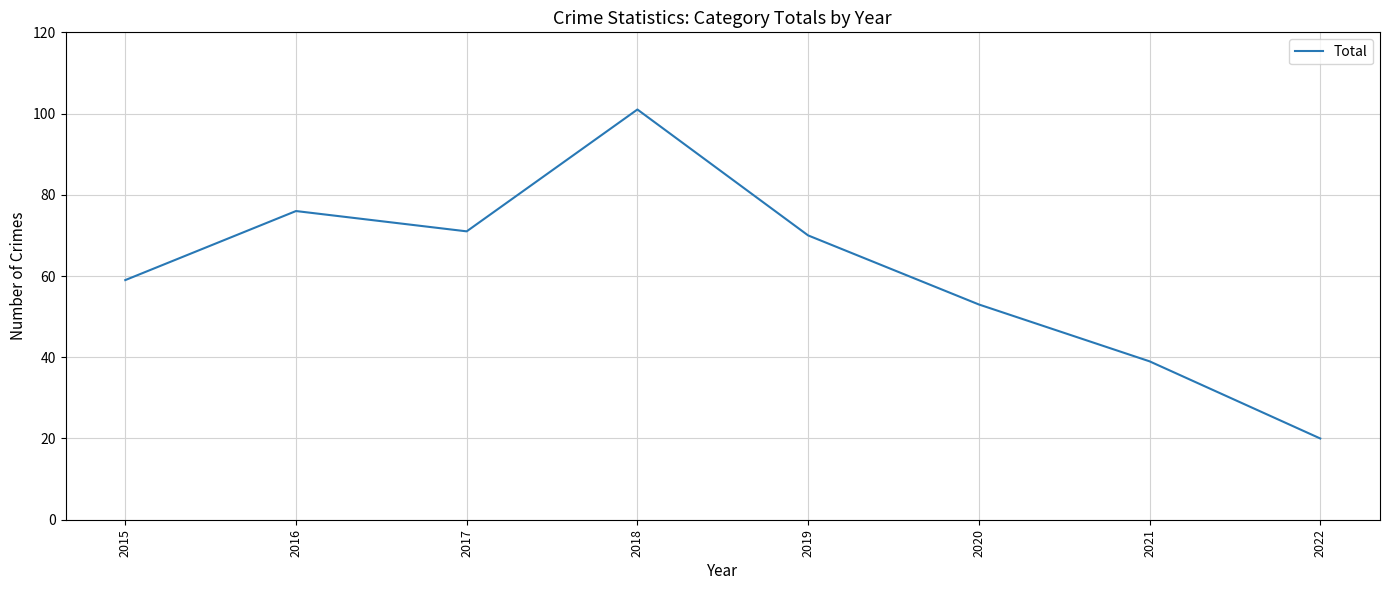

At which category does the data reach its first local valley?

2017